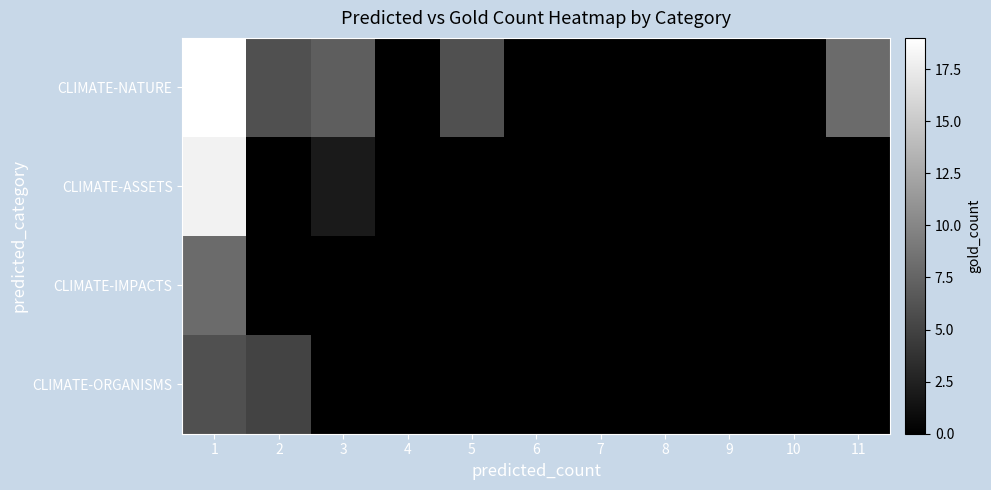

How many categories are shown in the chart?

11